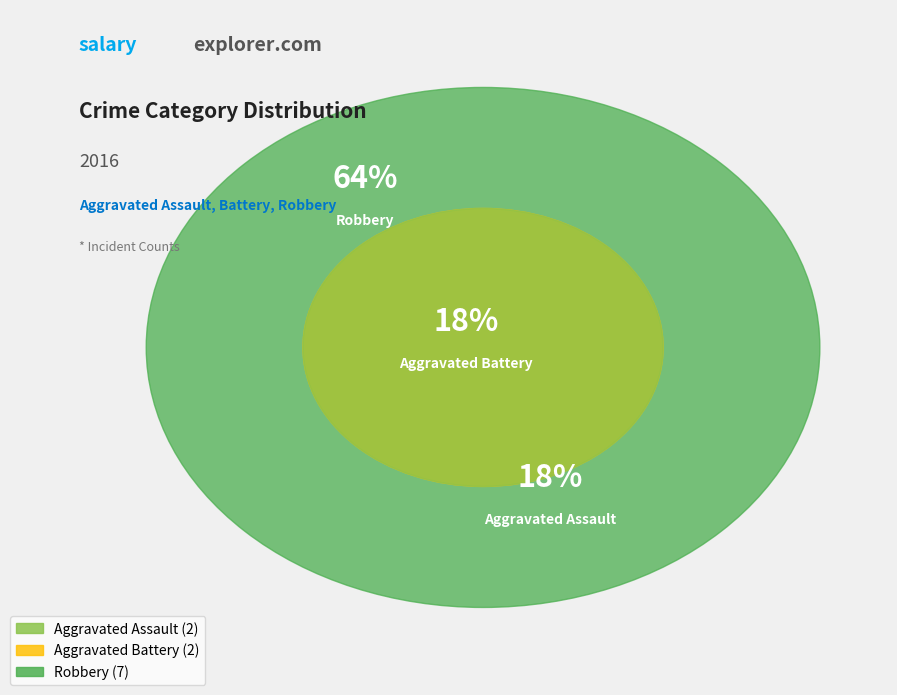

What is the largest slice in the pie chart?

Robbery